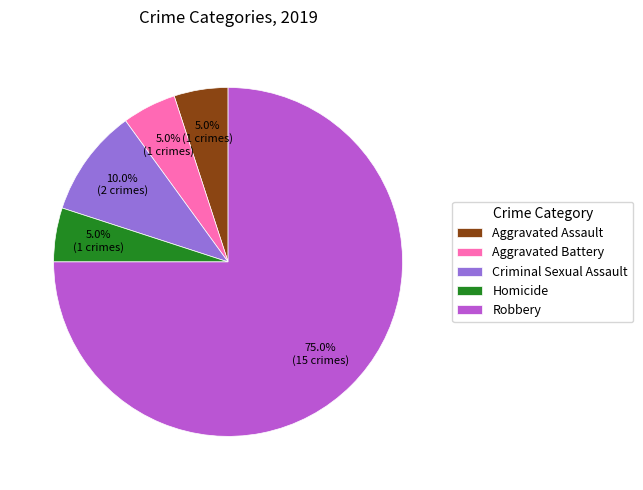

What percentage is the Robbery slice, to the nearest percent?

75%